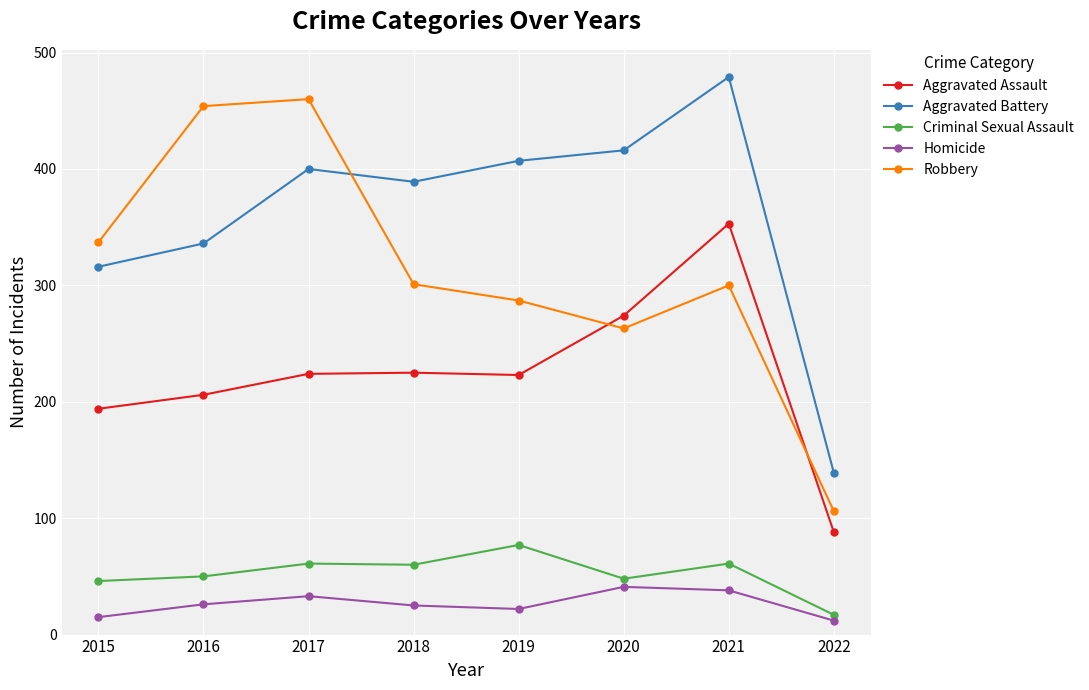

Which series has the largest total across all categories?

Aggravated Battery